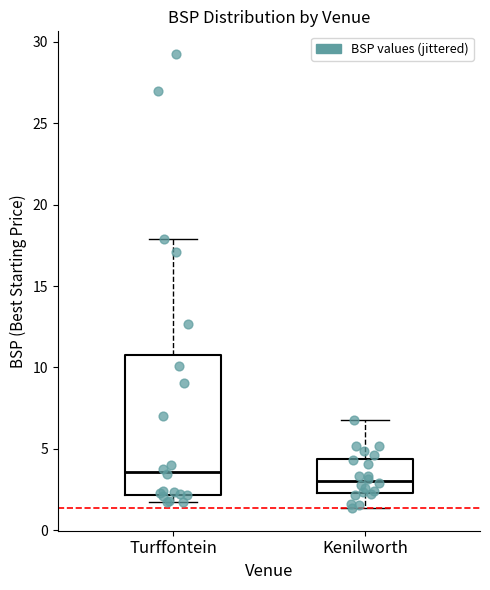

Where does the median line of the box for Kenilworth sit on the y-axis? The values are not printed on the chart, so give them approximately, as read against the axis.

3.0